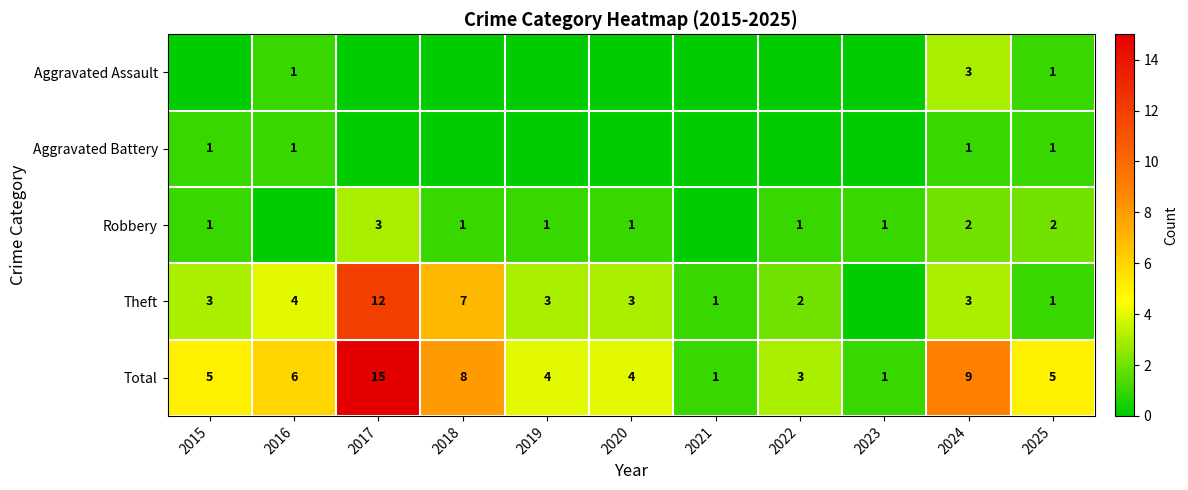

At which category is the sum across all series the highest?

2017